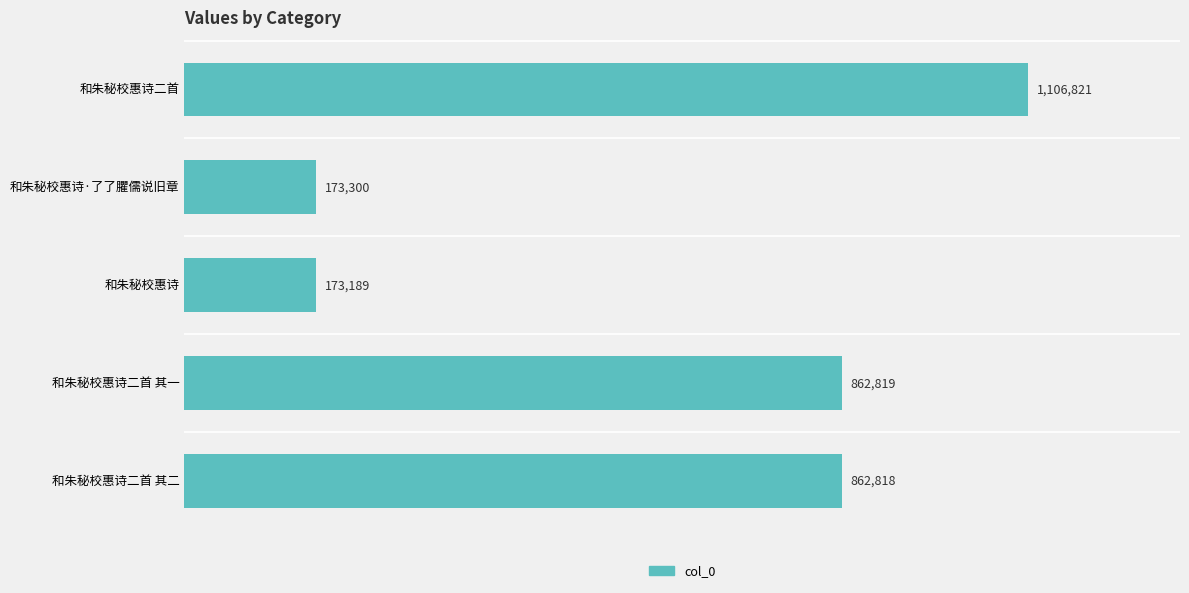

Are the bars horizontal?

Yes